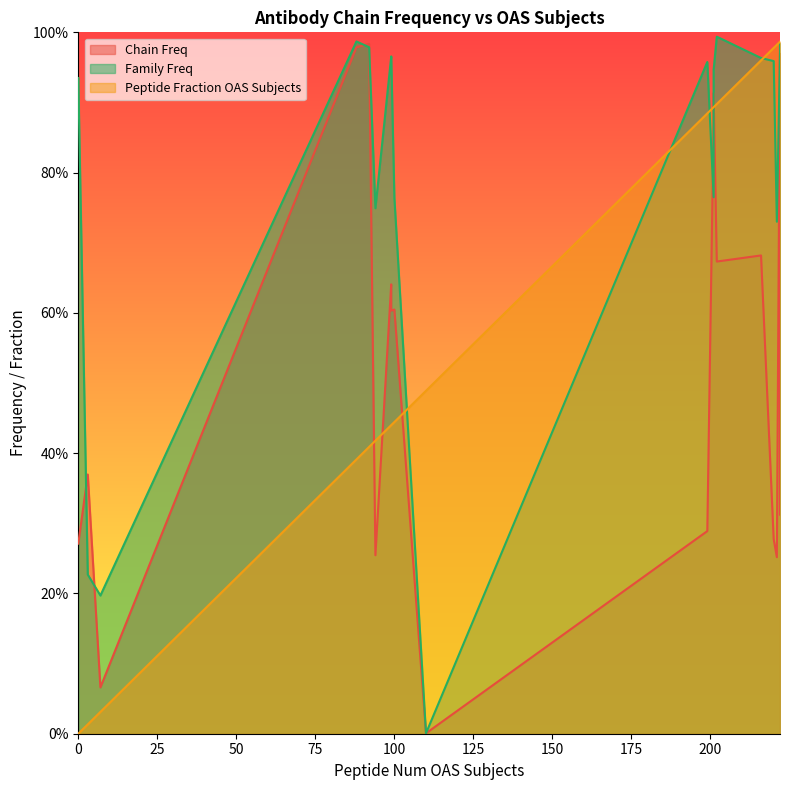

True or false: Peptide Fraction OAS Subjects has a value of 0.3 at 222.

False